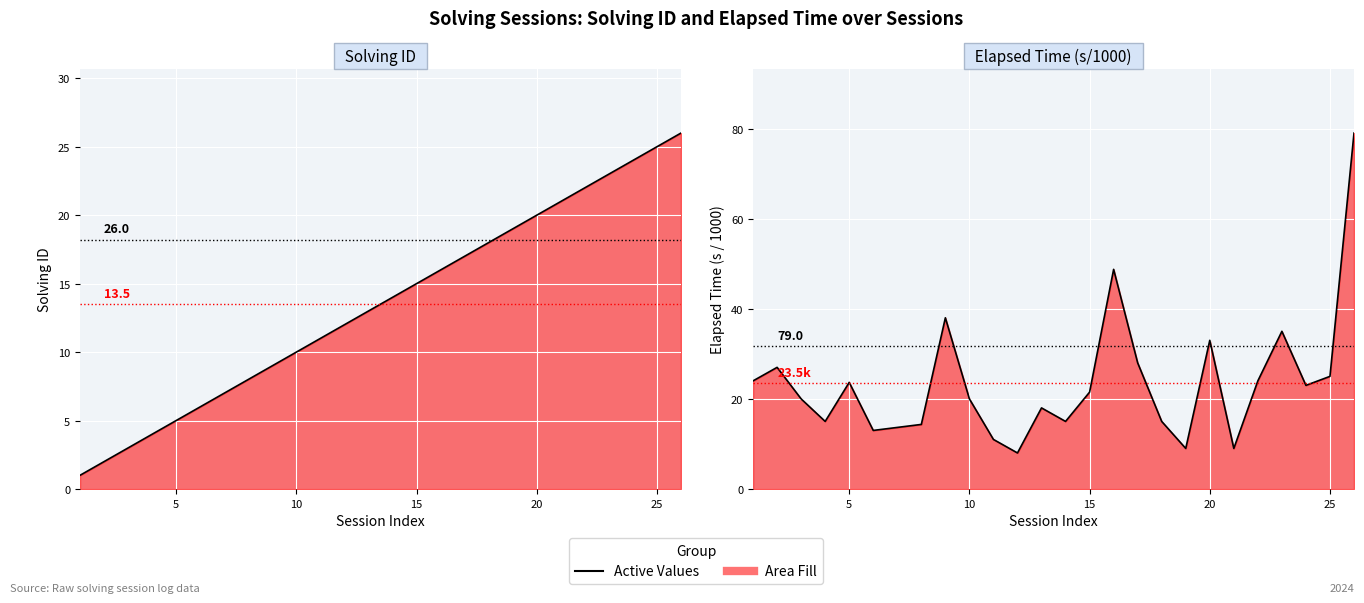

Between 19 and 15, which is larger?

19